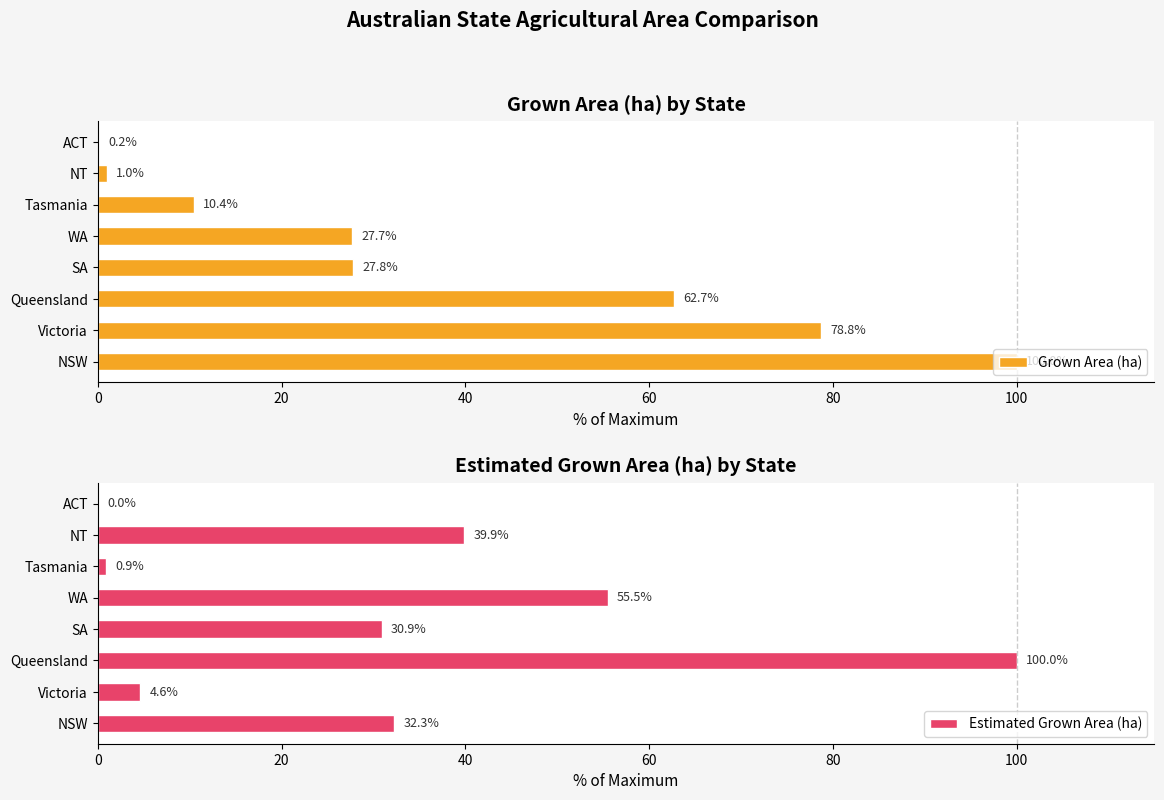

What is the approximate value of Grown Area (ha) at WA?

27.7